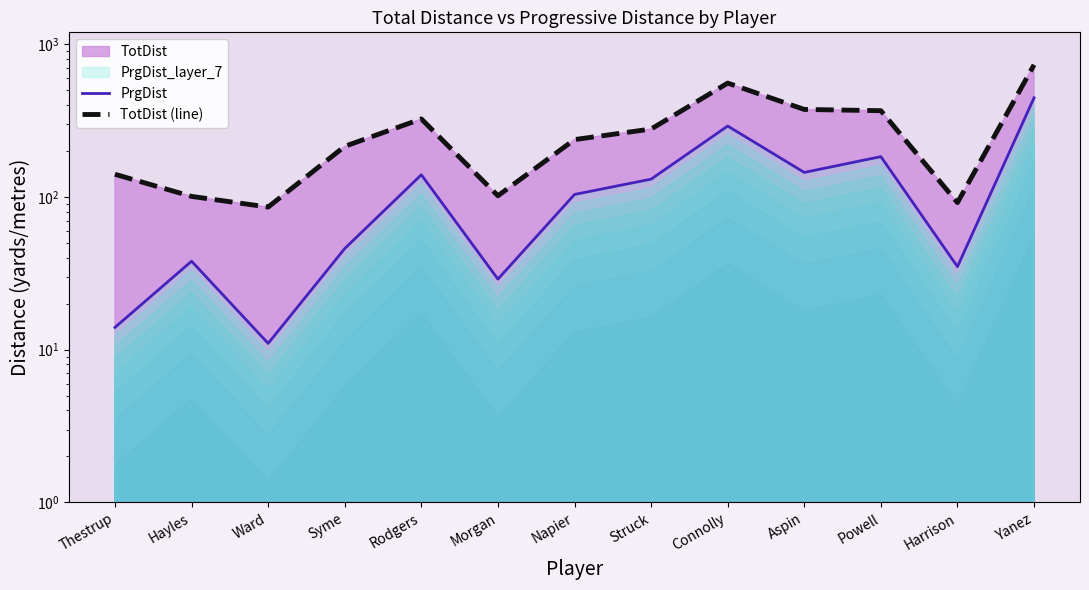

What is the smallest value displayed?

11